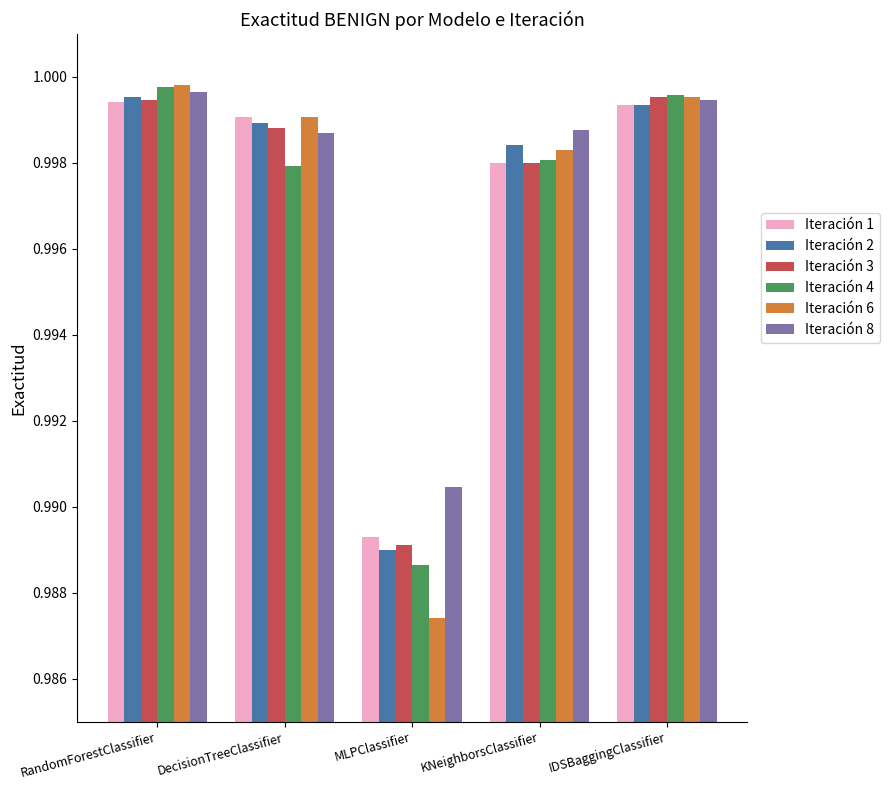

Is it true that Iteración 6 equals 1.7 at RandomForestClassifier?

False